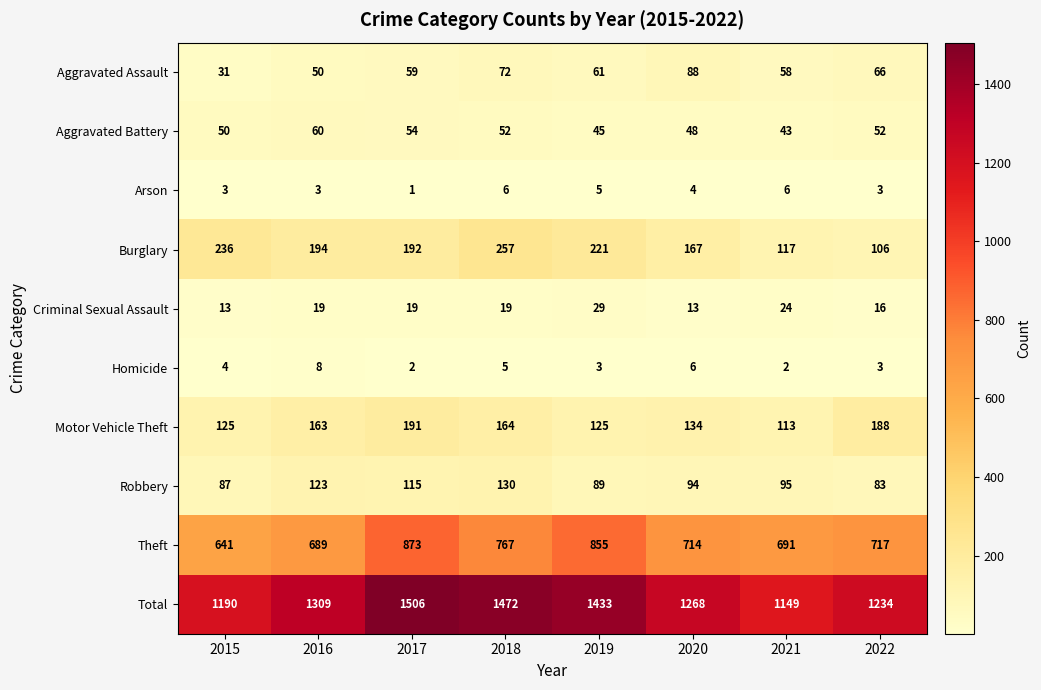

List the series in order of their peak value, lowest first.

Arson, Homicide, Criminal Sexual Assault, Aggravated Battery, Aggravated Assault, Robbery, Motor Vehicle Theft, Burglary, Theft, Total